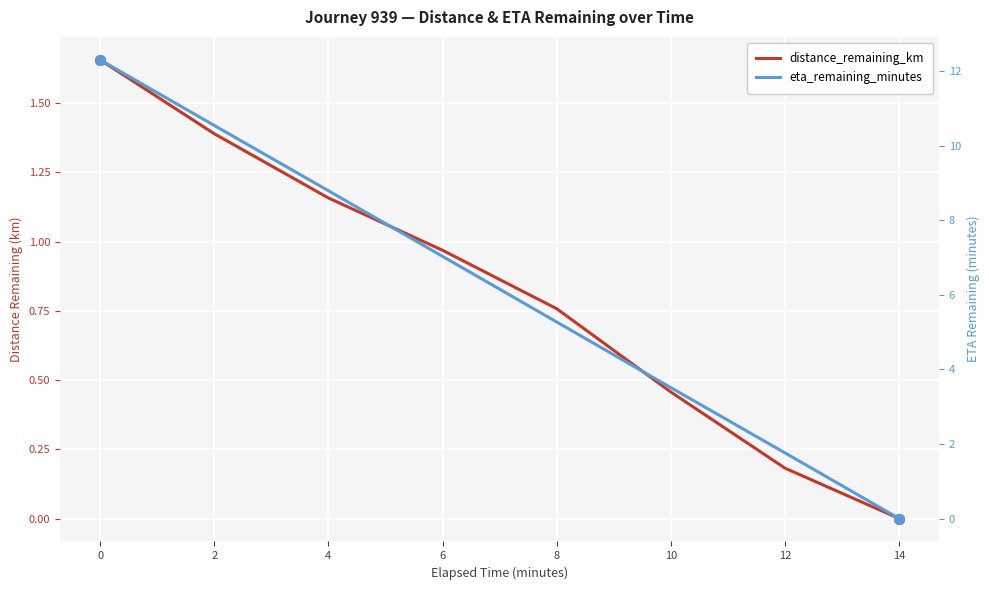

How many lines are shown in the chart?

2